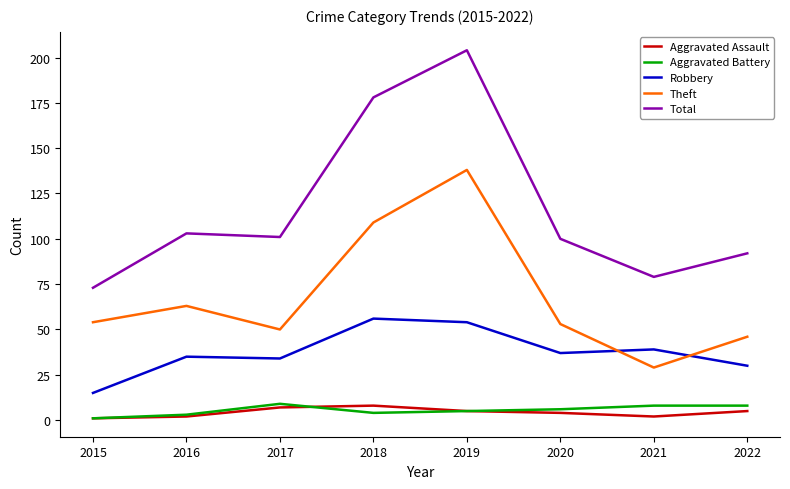

True or false: Aggravated Battery and Robbery intersect in this chart.

False